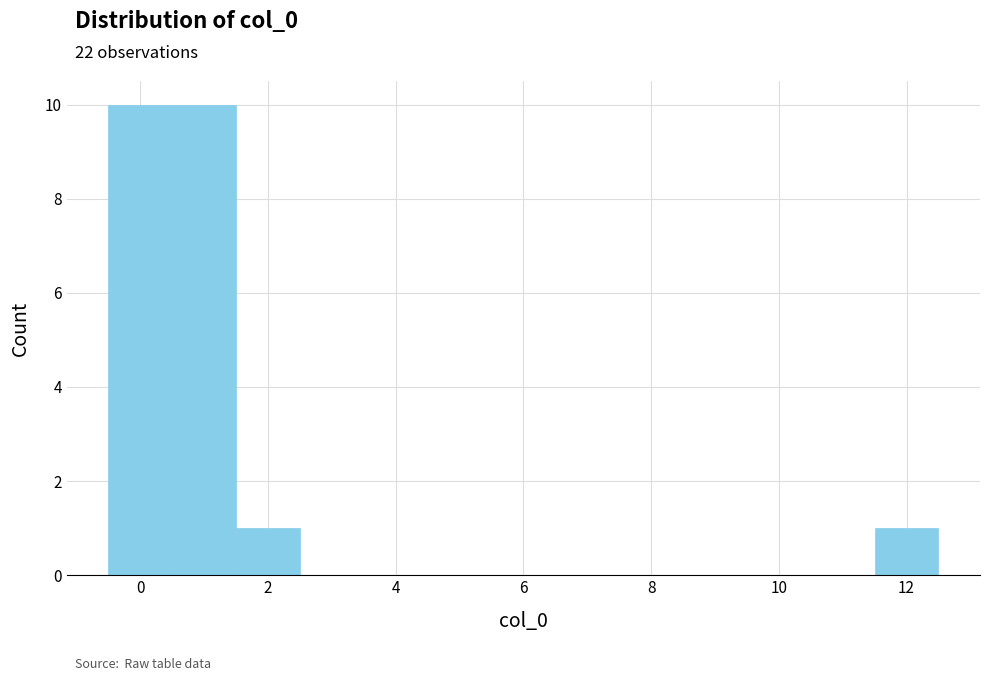

What is the height of the bar covering 1.5 to 2.5 on the x-axis? Neither the bar edges nor the heights are printed on the chart, so give them approximately, as read against the axes.

1